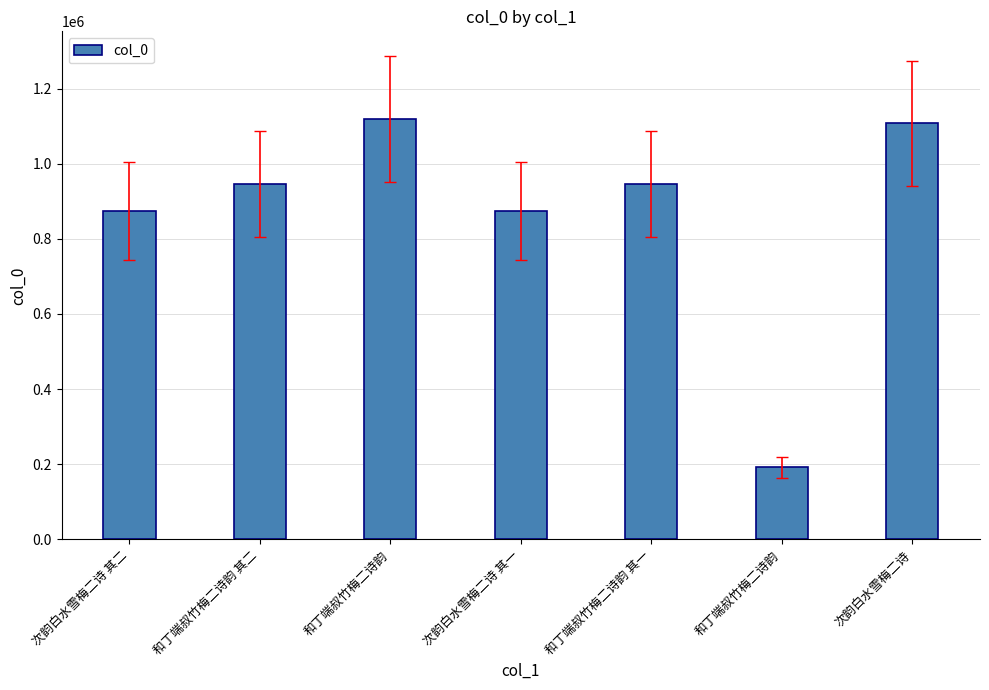

What is the sum of all values?

6058718